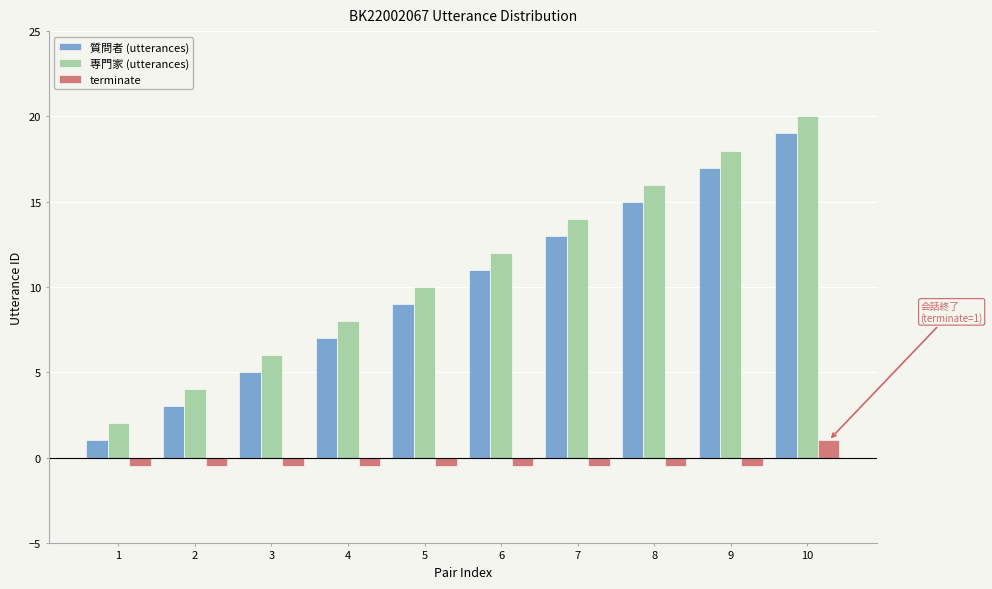

What is the maximum value for 質問者 (utterances)?

19.0